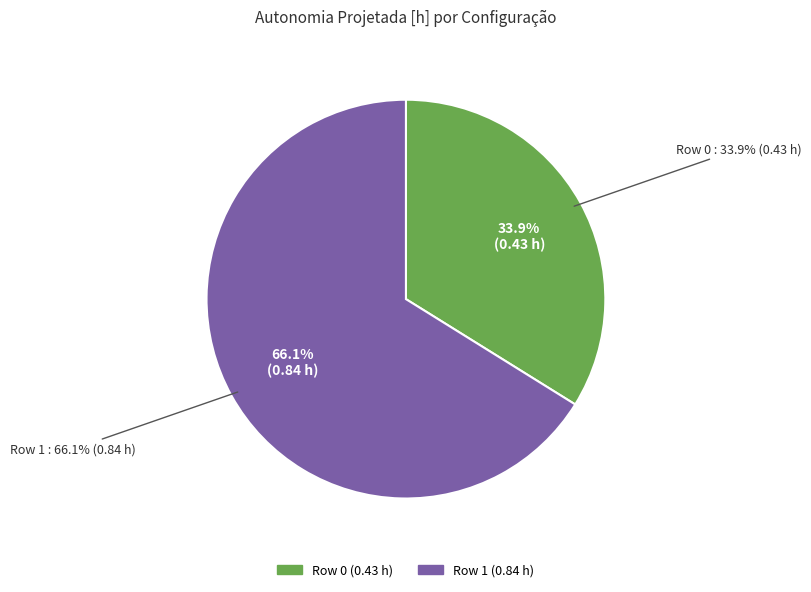

To the nearest percent, what is the difference between the largest and smallest slice percentages?

32%